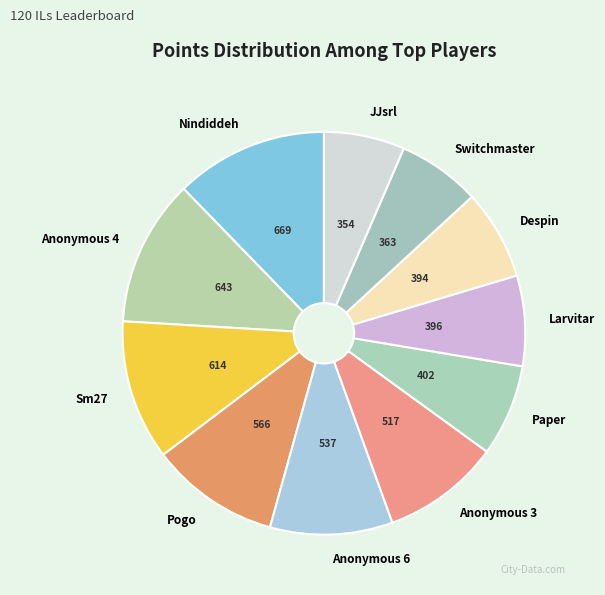

How many segments does this pie chart have?

11